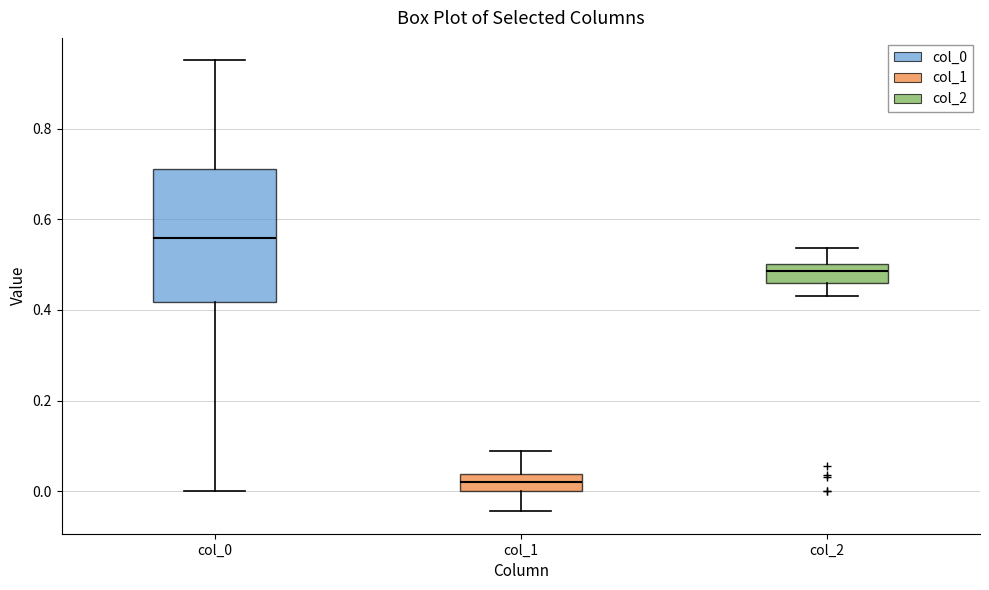

Where is the upper edge of the box for col_1 on the y-axis? The values are not printed on the chart, so give them approximately, as read against the axis.

0.04